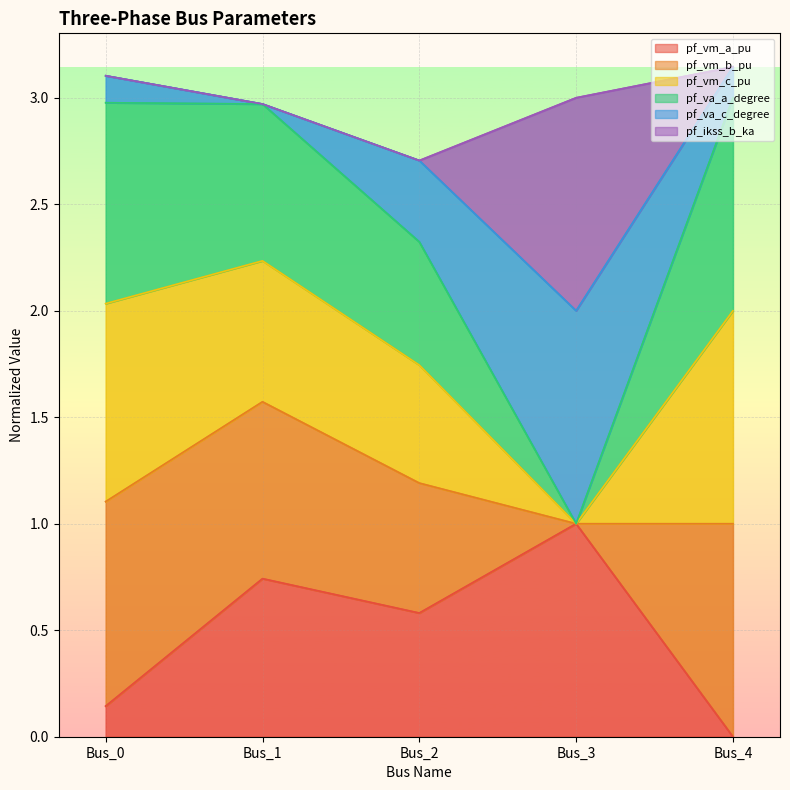

The pf_vm_c_pu series shows 3.0 at Bus_1. True or false?

True